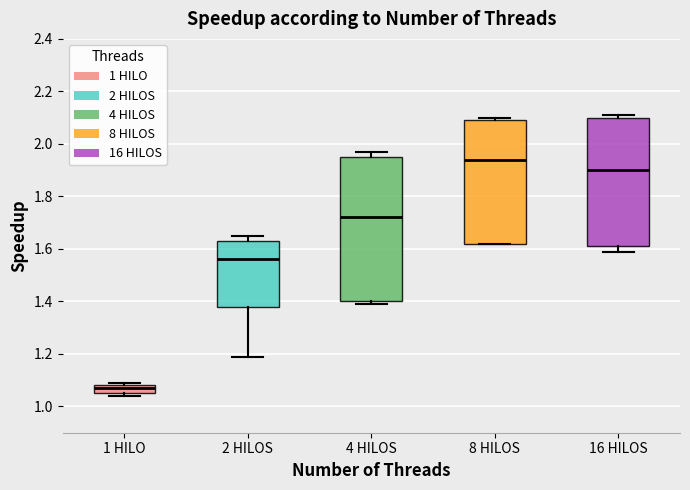

Which box is the tallest, from its lower edge to its upper edge?

4 HILOS